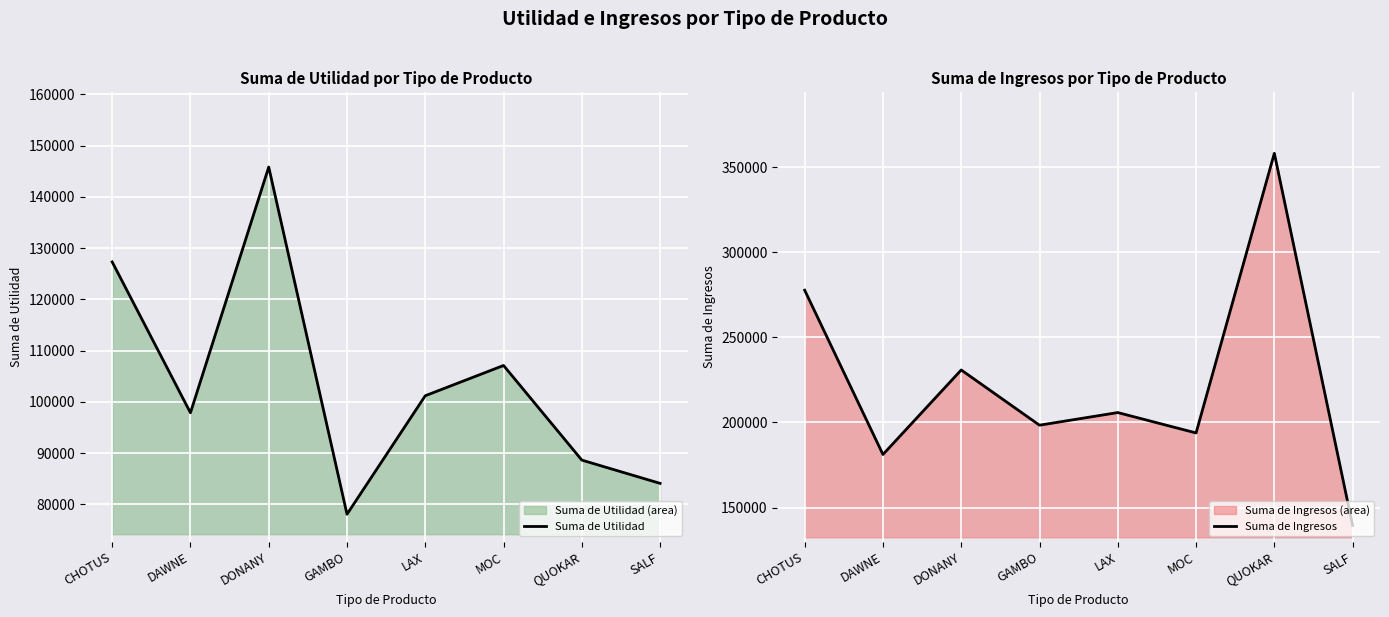

True or false: Suma de Ingresos and Suma de Utilidad cross at least once.

False